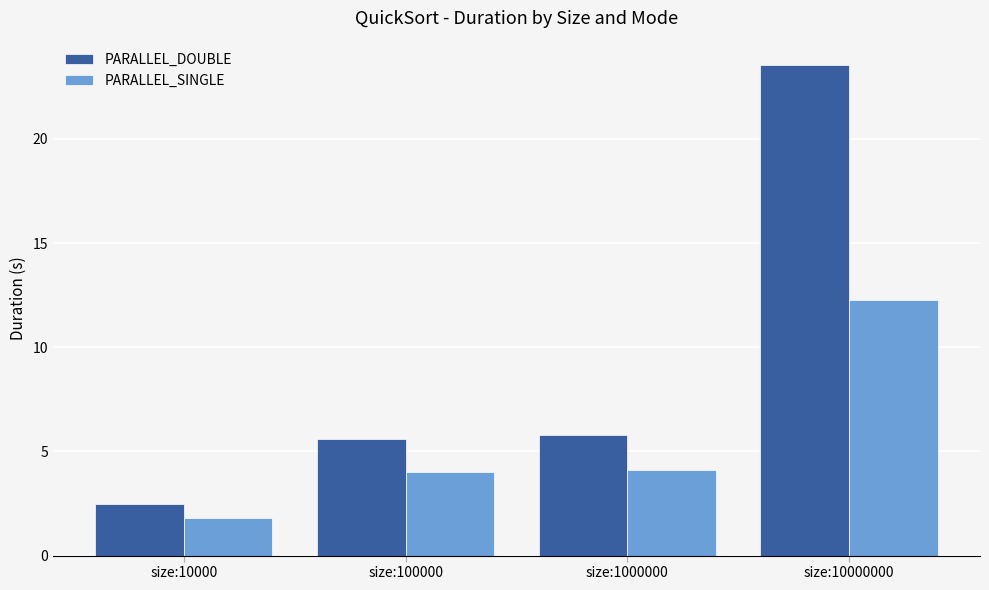

Read the PARALLEL_SINGLE value at size:10000.

1.8